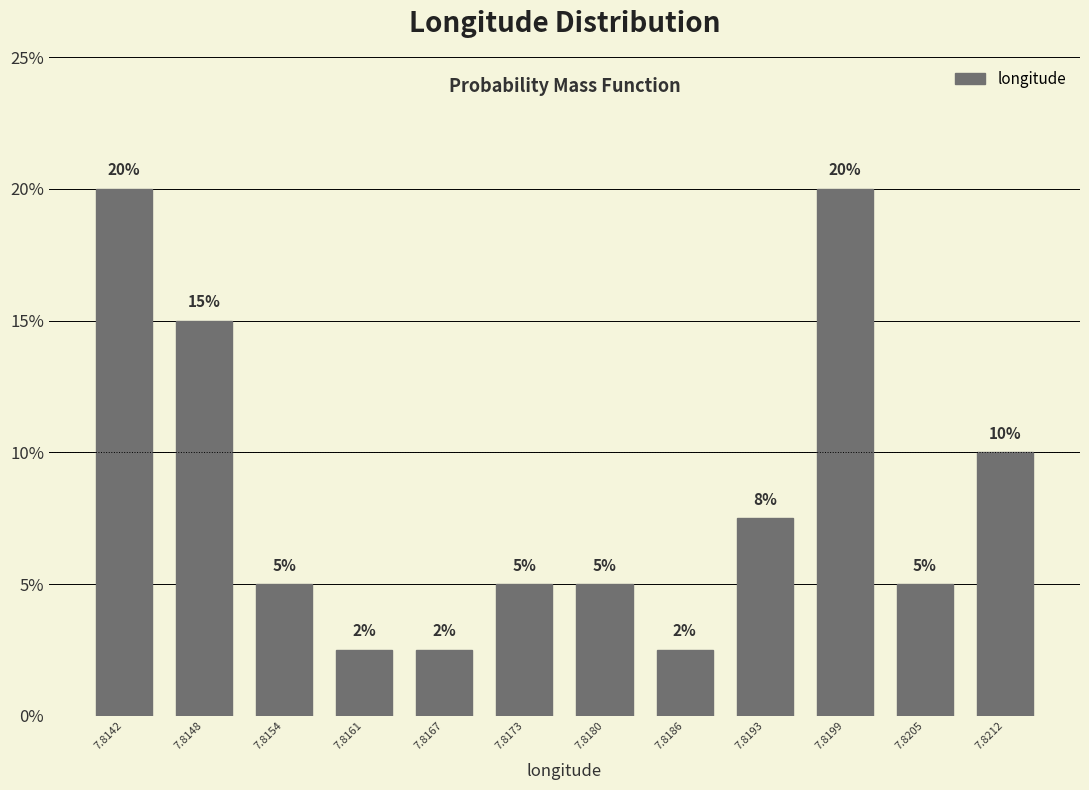

Does the chart contain any negative values?

No